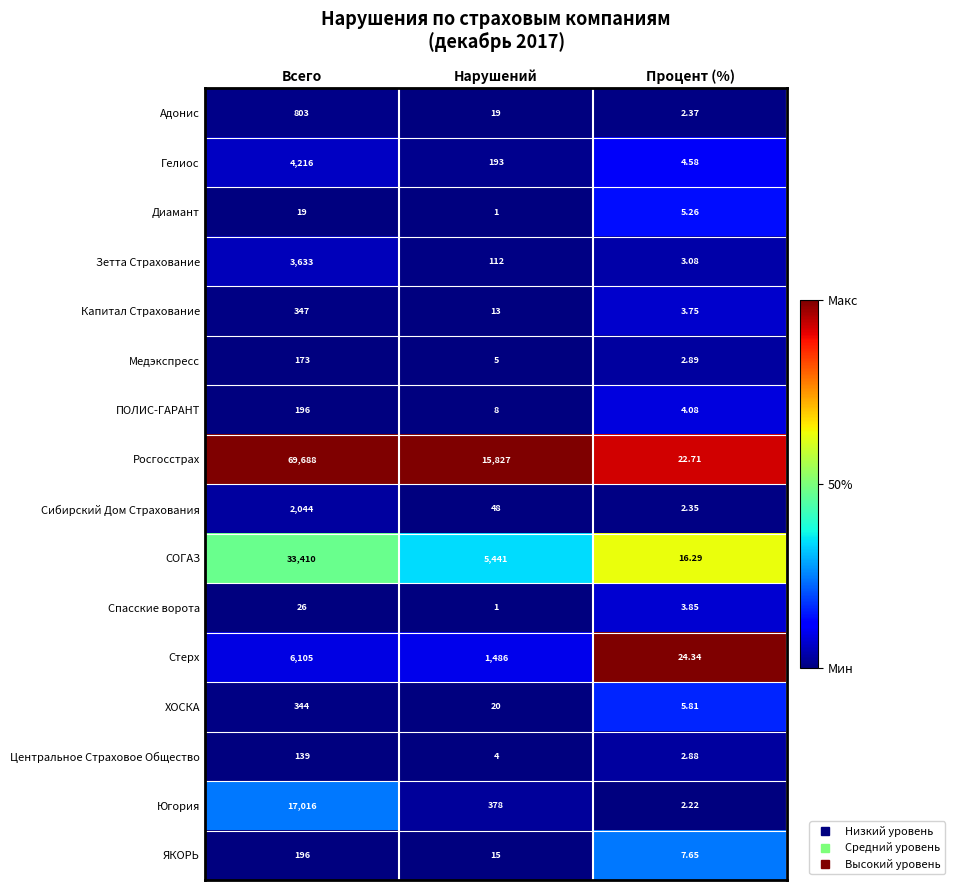

What is the spread (max minus min) of values at Всего?

69669.0